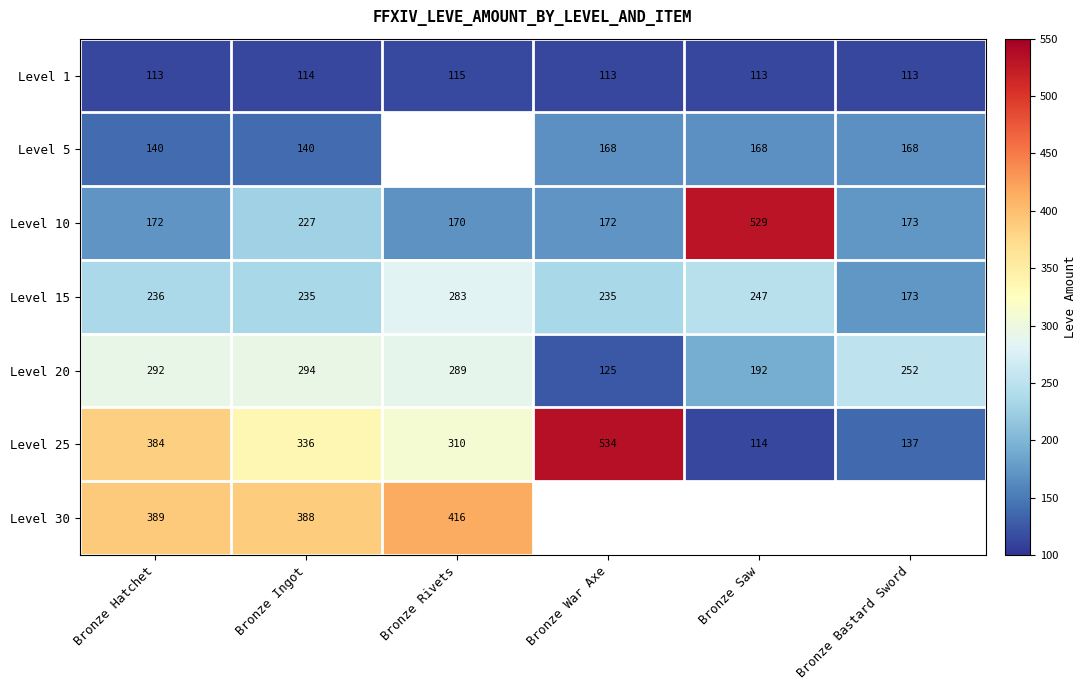

What is the minimum value for Level 15?

173